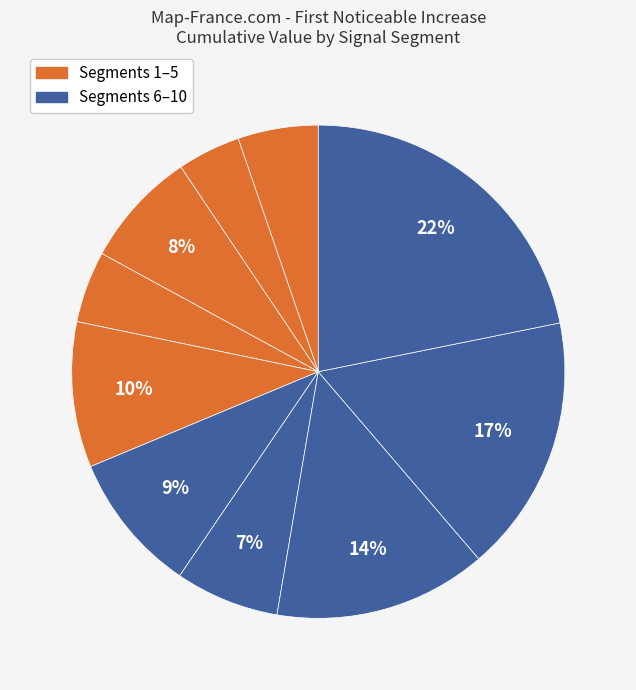

Count the number of slices in the pie.

10